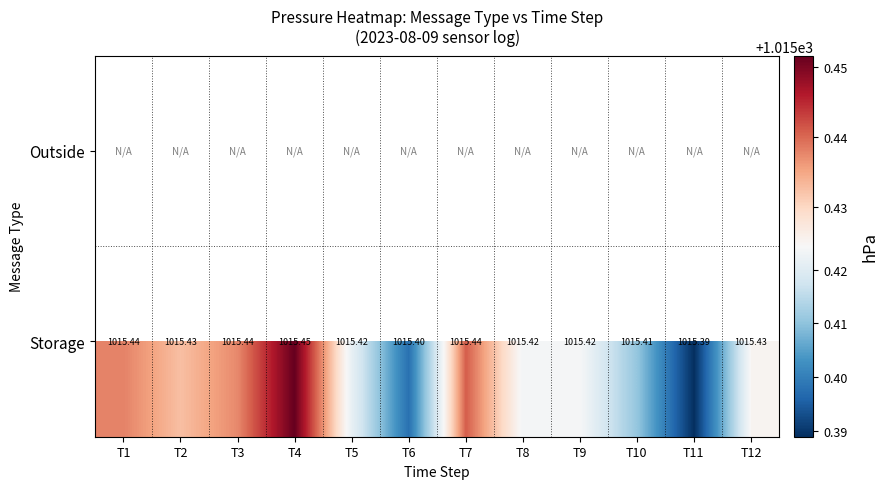

Which label corresponds to the largest value in the chart?

T4